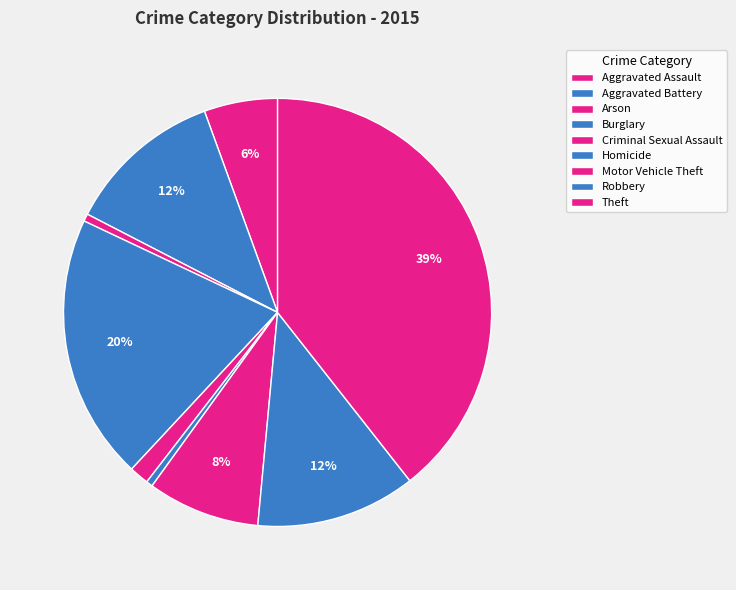

Count the number of slices in the pie.

9